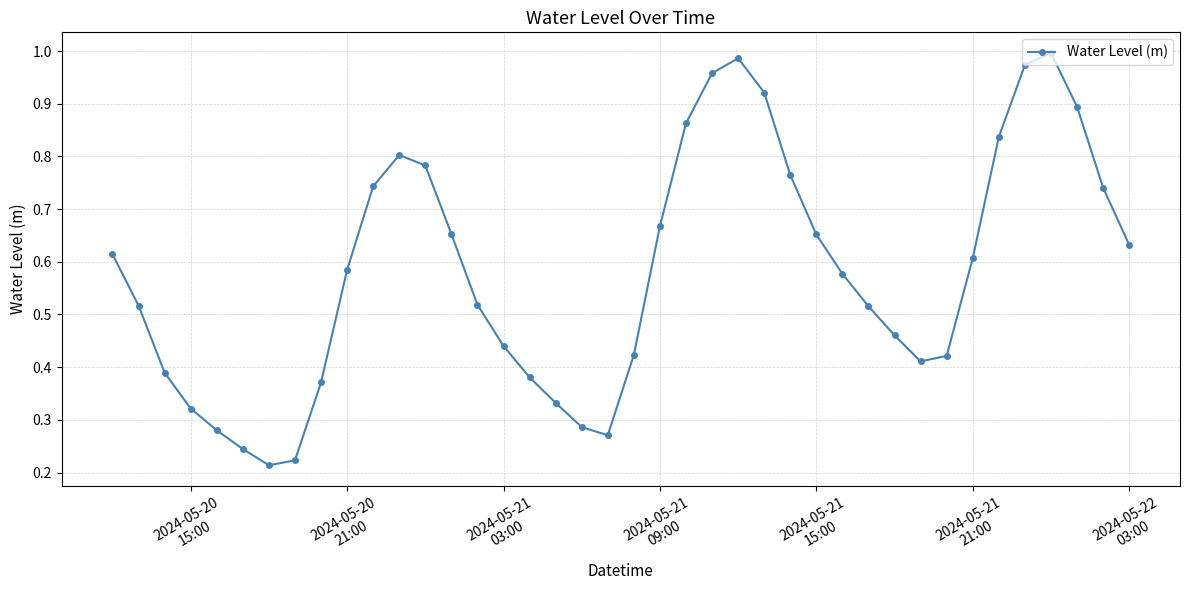

How many points are lower than both their immediate neighbors (excluding endpoints)?

3